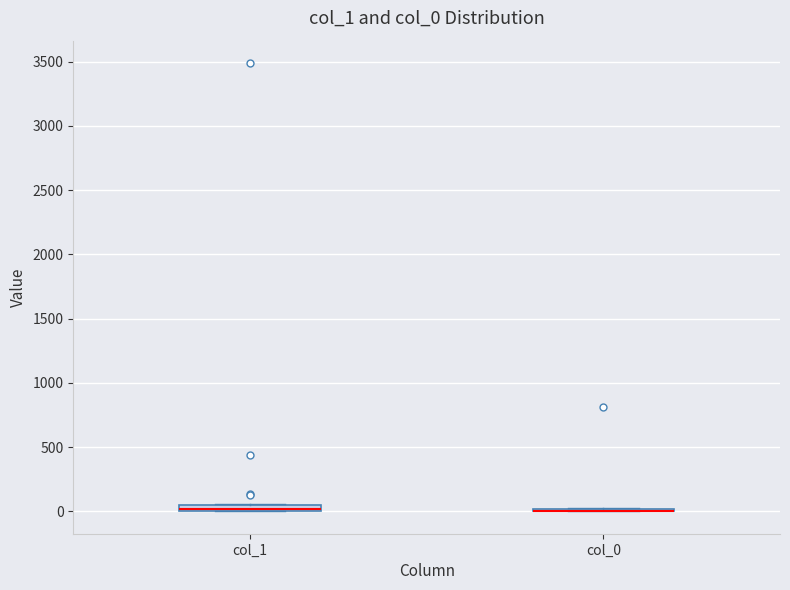

Where is the upper edge of the box for col_1 on the y-axis? The values are not printed on the chart, so give them approximately, as read against the axis.

50